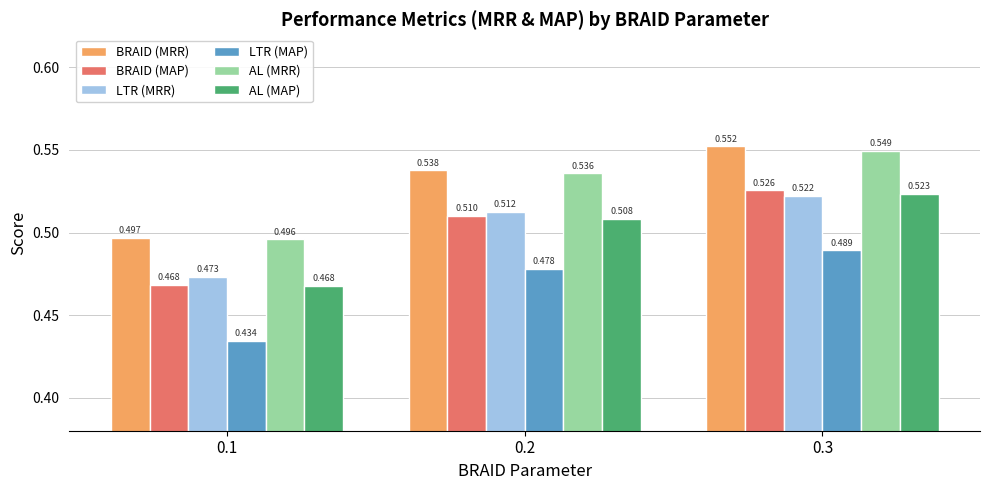

Which series has the largest range (max minus min)?

BRAID (MAP)